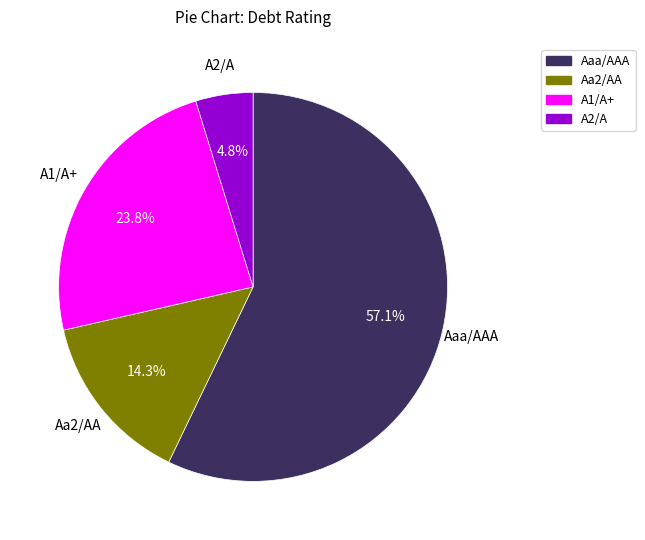

Which category has the smallest portion of the pie?

A2/A